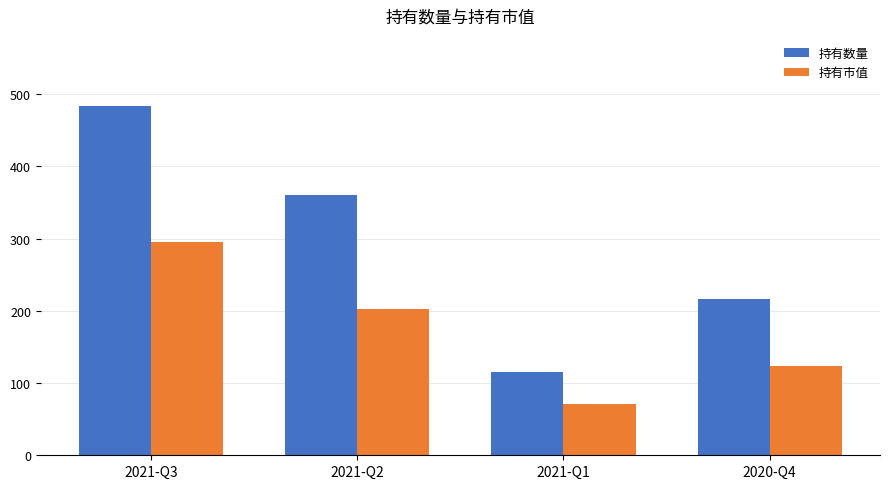

Reading left to right, what are all the values shown in this chart?

持有数量: 484.0	361.0	116.0	217.0
持有市值: 294.8	203.0	71.4	123.7